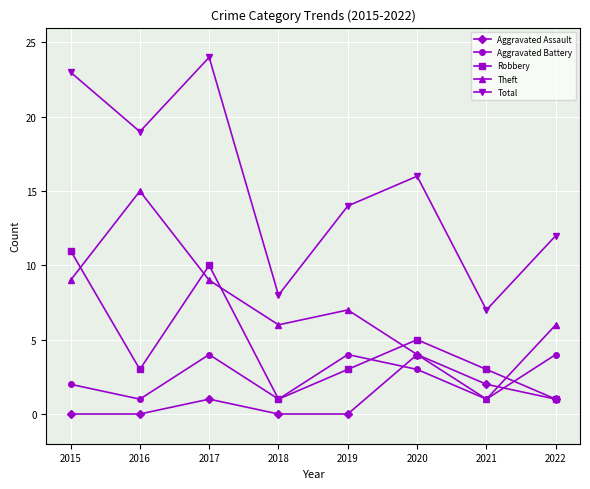

What is the total value across all series at 2017?

48